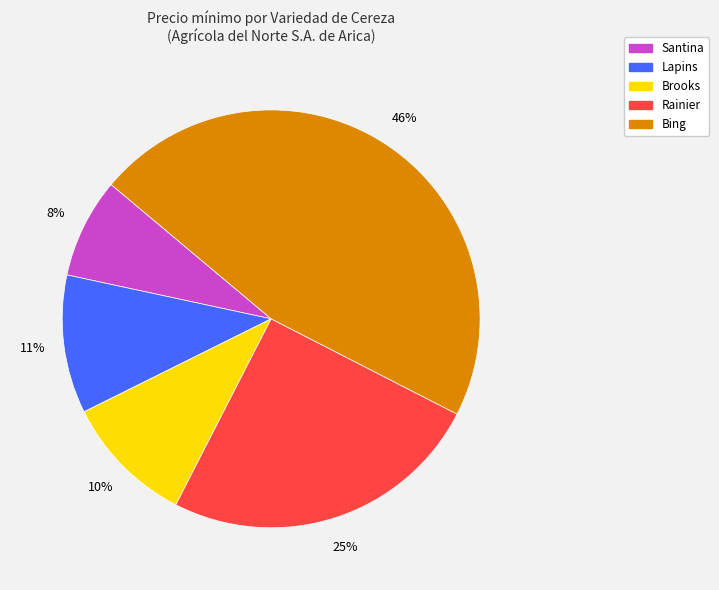

To the nearest percent, what is the average slice percentage?

20%